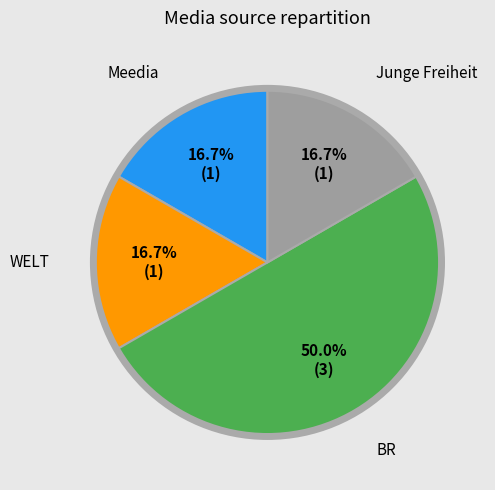

To the nearest percent, what is the average slice percentage?

25%